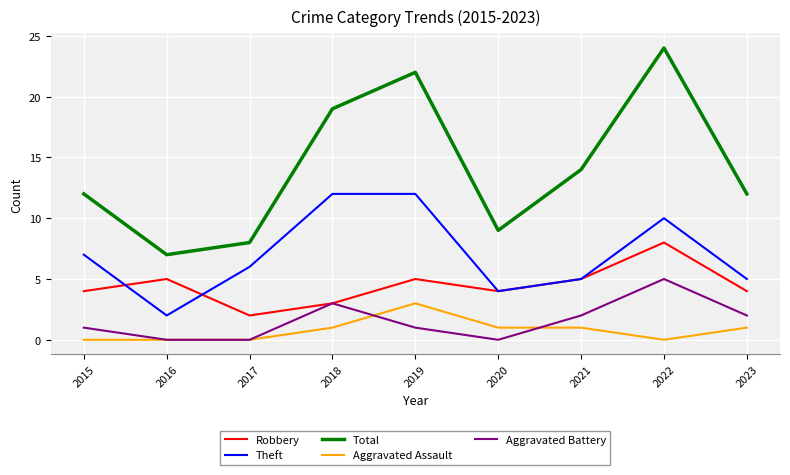

Reading left to right, extract all data points from this chart.

Robbery: 2015=4	2016=5	2017=2	2018=3	2019=5	2020=4	2021=5	2022=8	2023=4
Theft: 2015=7	2016=2	2017=6	2018=12	2019=12	2020=4	2021=5	2022=10	2023=5
Total: 2015=12	2016=7	2017=8	2018=19	2019=22	2020=9	2021=14	2022=24	2023=12
Aggravated Assault: 2015=0	2016=0	2017=0	2018=1	2019=3	2020=1	2021=1	2022=0	2023=1
Aggravated Battery: 2015=1	2016=0	2017=0	2018=3	2019=1	2020=0	2021=2	2022=5	2023=2